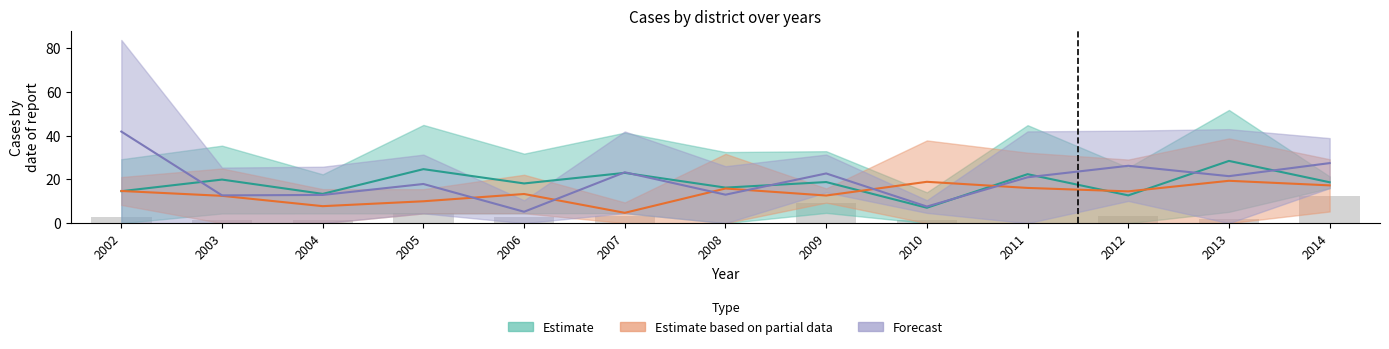

Reading left to right, what are all the values shown in this chart?

Белокатайский: 2002=29.2	2003=35.4	2004=22.3	2005=44.9	2006=31.8	2007=41.4	2008=32.5	2009=32.9	2010=14.1	2011=44.8	2012=25.4	2013=51.7	2014=21.4
Дуван: 2002=21.1	2003=25.0	2004=15.5	2005=15.5	2006=22.1	2007=9.5	2008=31.7	2009=15.9	2010=37.8	2011=32.2	2012=29.1	2013=38.7	2014=29.2
Кигинский: 2002=83.7	2003=25.4	2004=25.8	2005=31.3	2006=10.4	2007=41.9	2008=26.0	2009=31.4	2010=10.5	2011=41.9	2012=42.3	2013=43.0	2014=38.9
col_4: 2002=0.0	2003=4.4	2004=4.5	2005=4.5	2006=4.5	2007=4.6	2008=0.0	2009=4.7	2010=0.0	2011=0.0	2012=0.0	2013=5.2	2014=16.0
col_20: 2002=8.4	2003=0.0	2004=0.0	2005=4.5	2006=4.5	2007=0.0	2008=0.0	2009=9.4	2010=0.0	2011=0.0	2012=0.0	2013=0.0	2014=5.3
col_7: 2002=0.0	2003=0.0	2004=0.0	2005=4.5	2006=0.0	2007=4.6	2008=0.0	2009=14.1	2010=4.7	2011=0.0	2012=10.2	2013=0.0	2014=16.0